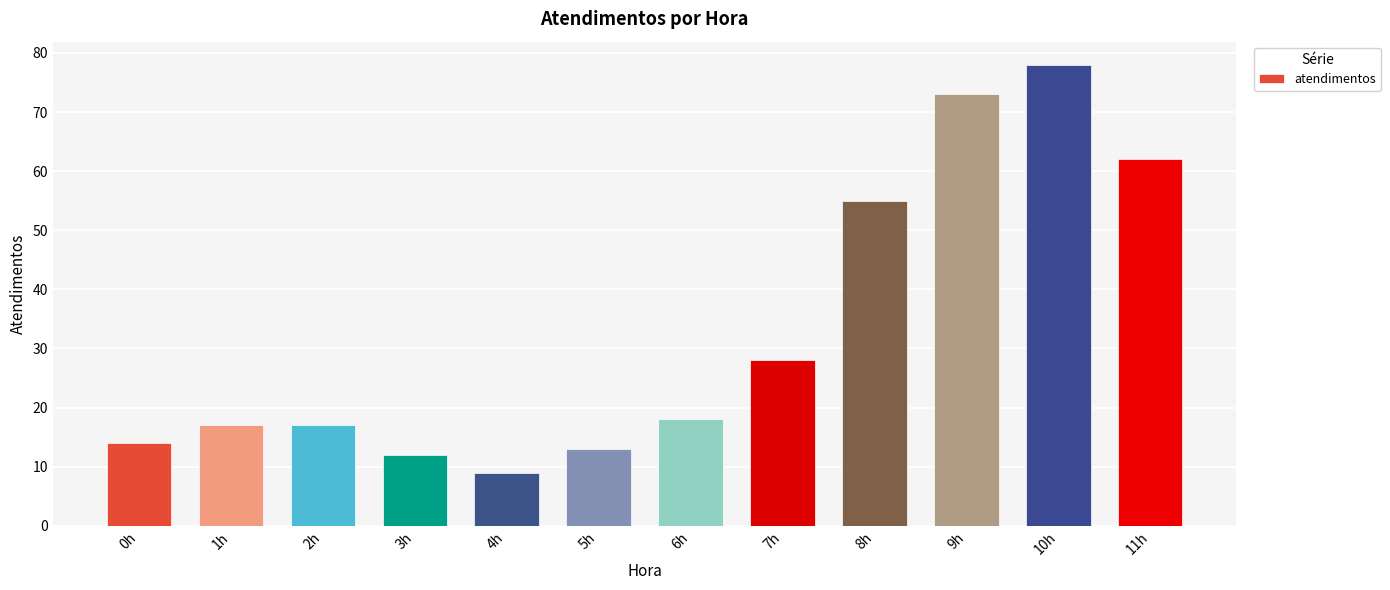

What is the label of the 9th bar from the left?

8h